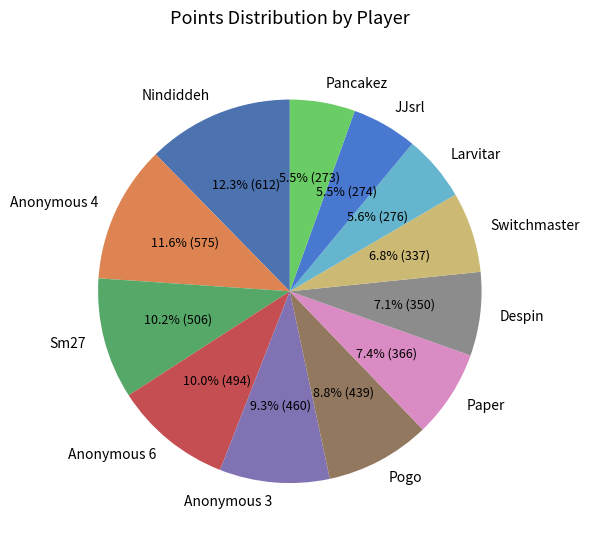

What percentage do Anonymous 6 and Pancakez together represent?

15.5%